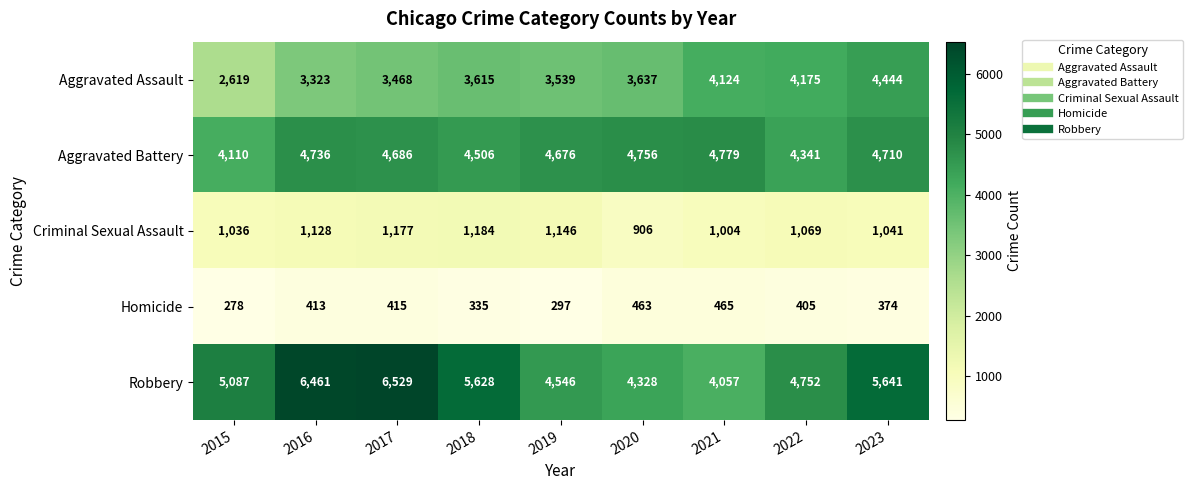

What is the average value of the Homicide series?

383